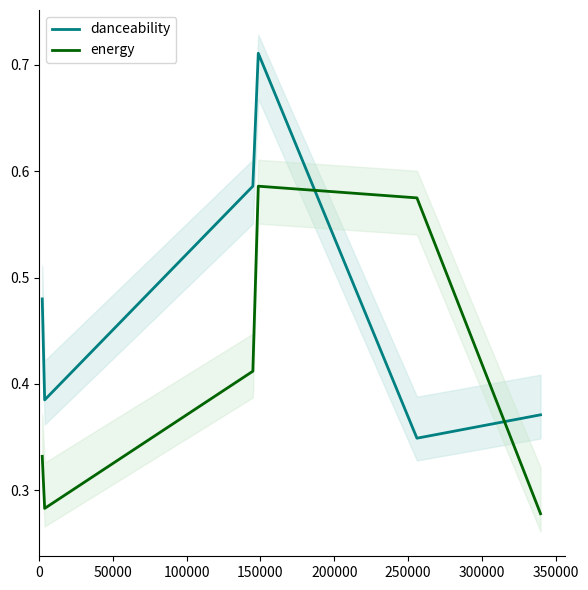

What is the sum of all energy values?

2.5